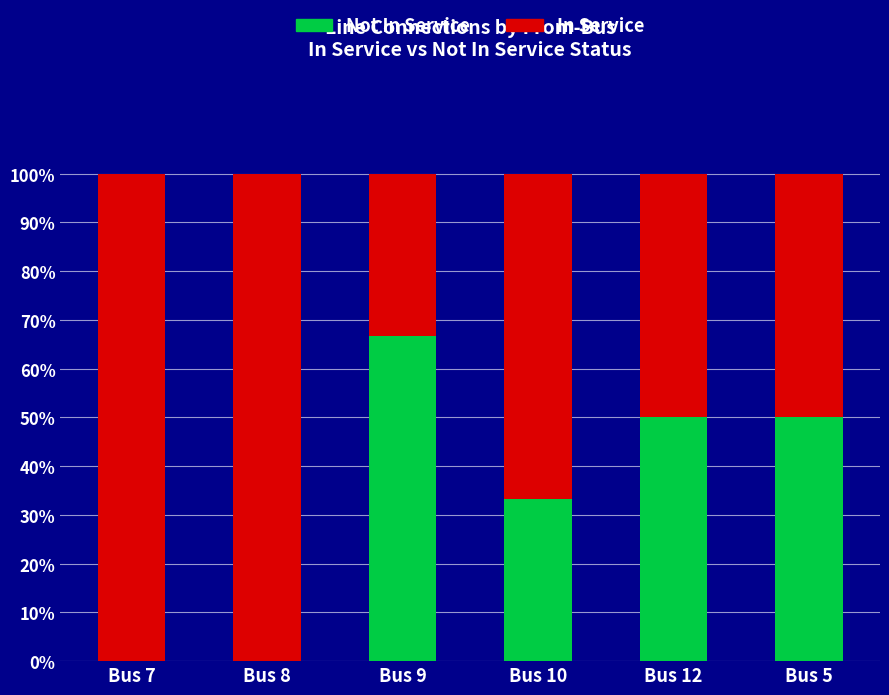

What is the total value across all series at Bus 5?

100.0